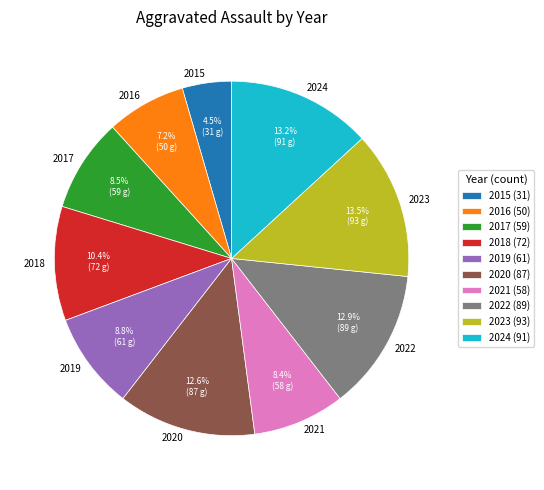

Count the number of slices in the pie.

10